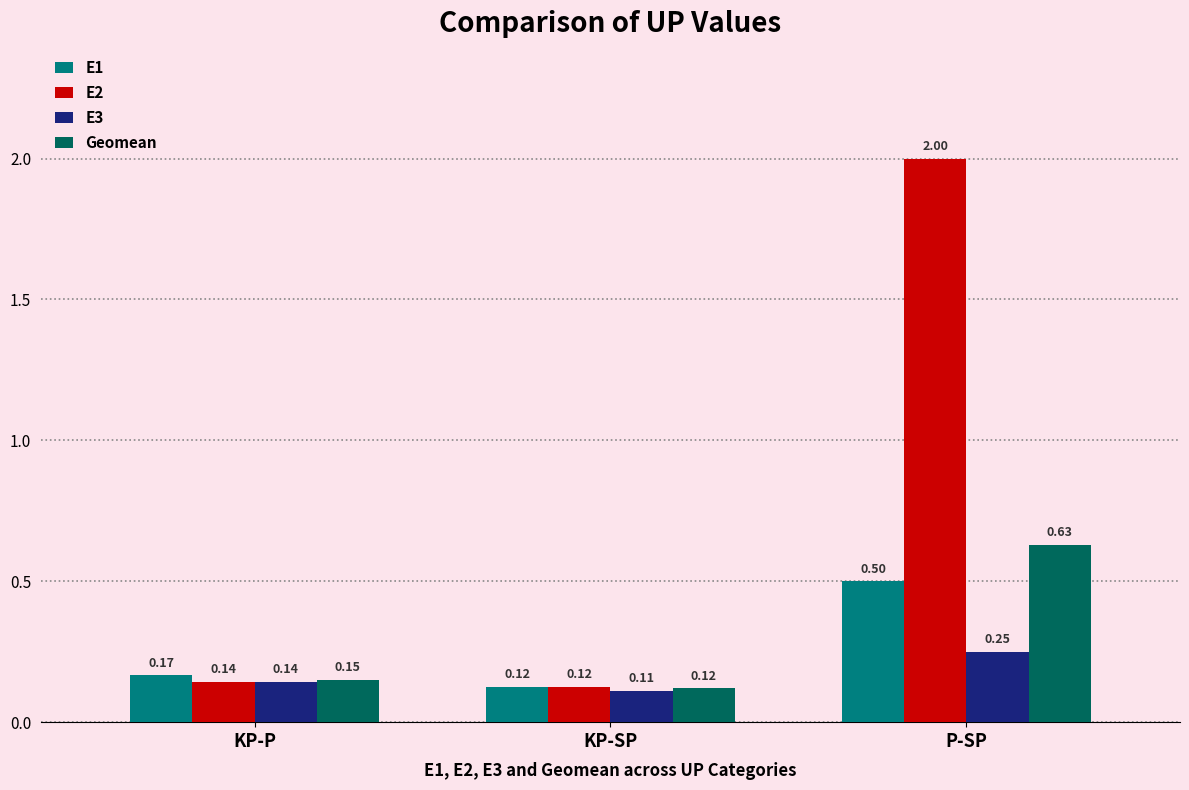

Is the value of E1 at KP-P greater than the value of Geomean at KP-P?

Yes